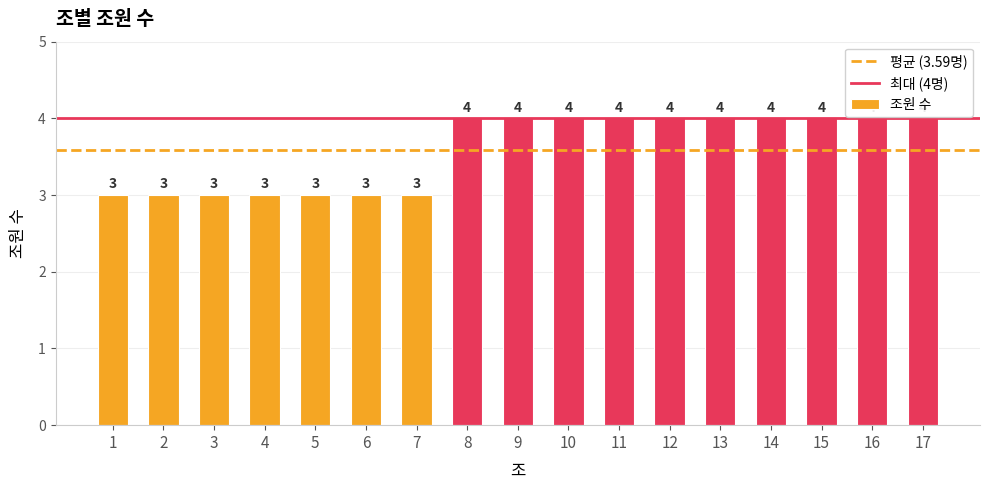

Reading right to left, list all the values displayed in this chart.

4	4	4	4	4	4	4	4	4	4	3	3	3	3	3	3	3